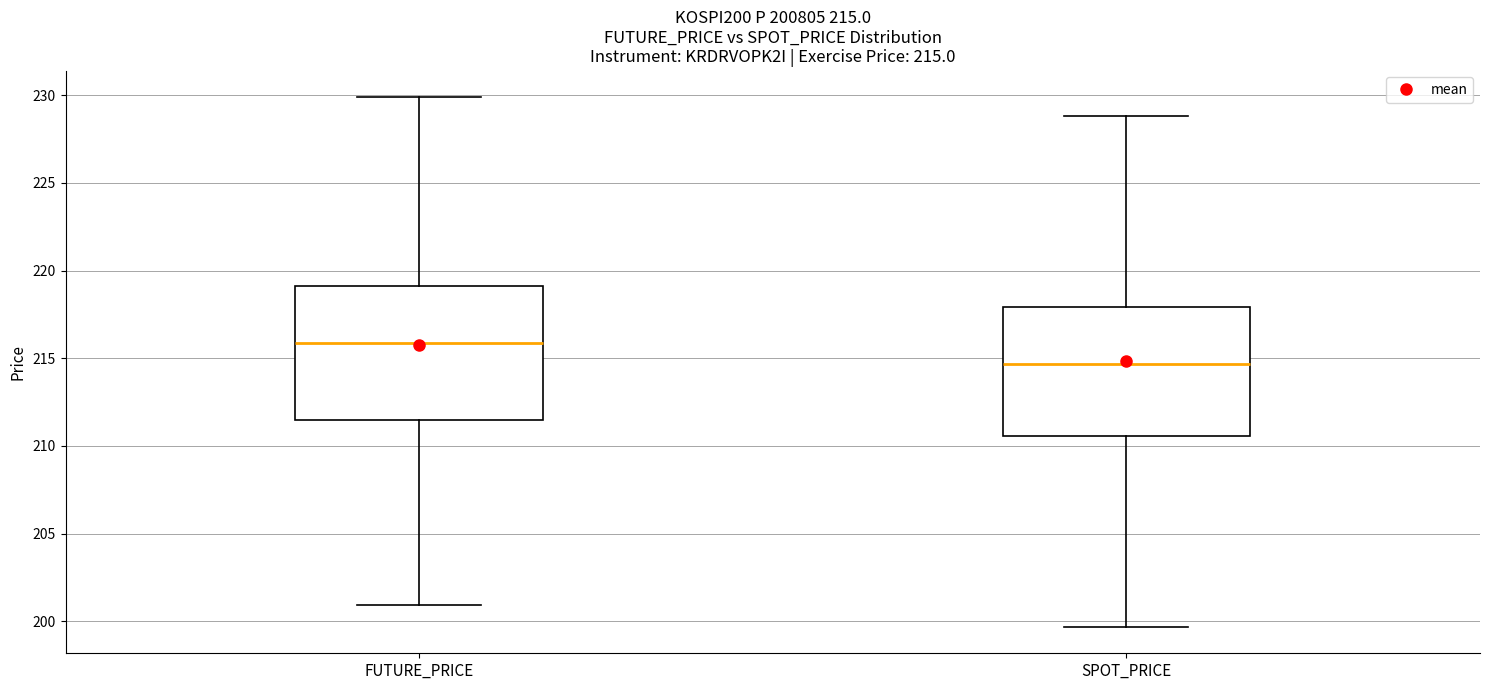

Which box has the highest median line?

FUTURE_PRICE